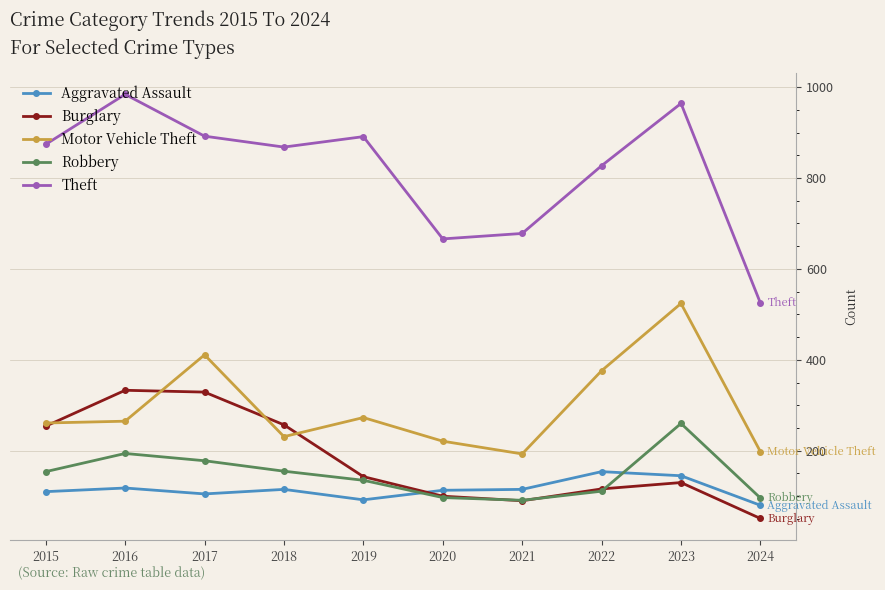

True or false: Theft has a value of 525 at 2024.

True